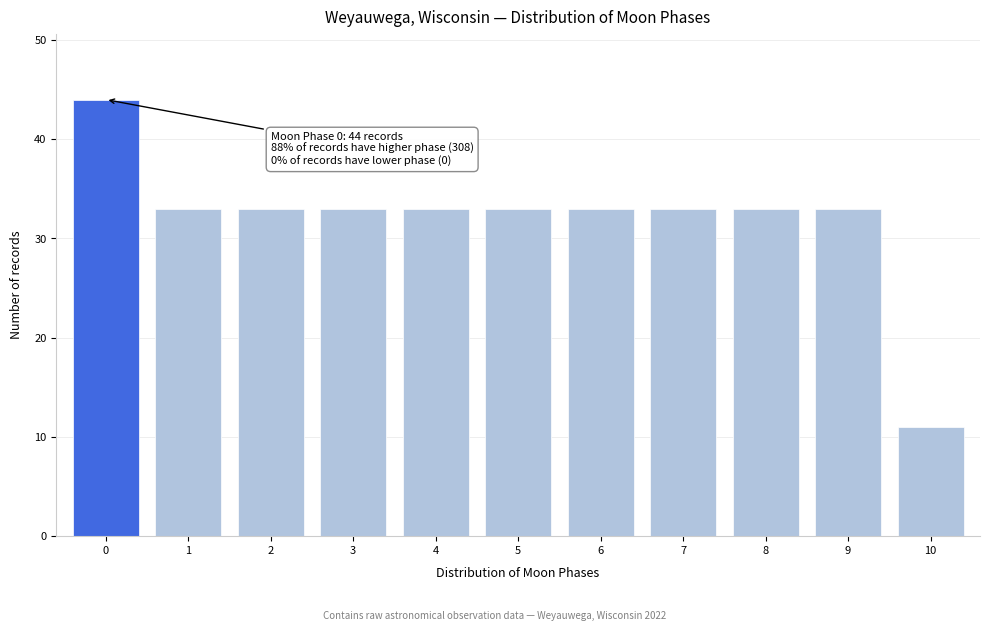

Reading left to right, what are all the values shown in this chart?

44	33	33	33	33	33	33	33	33	33	11